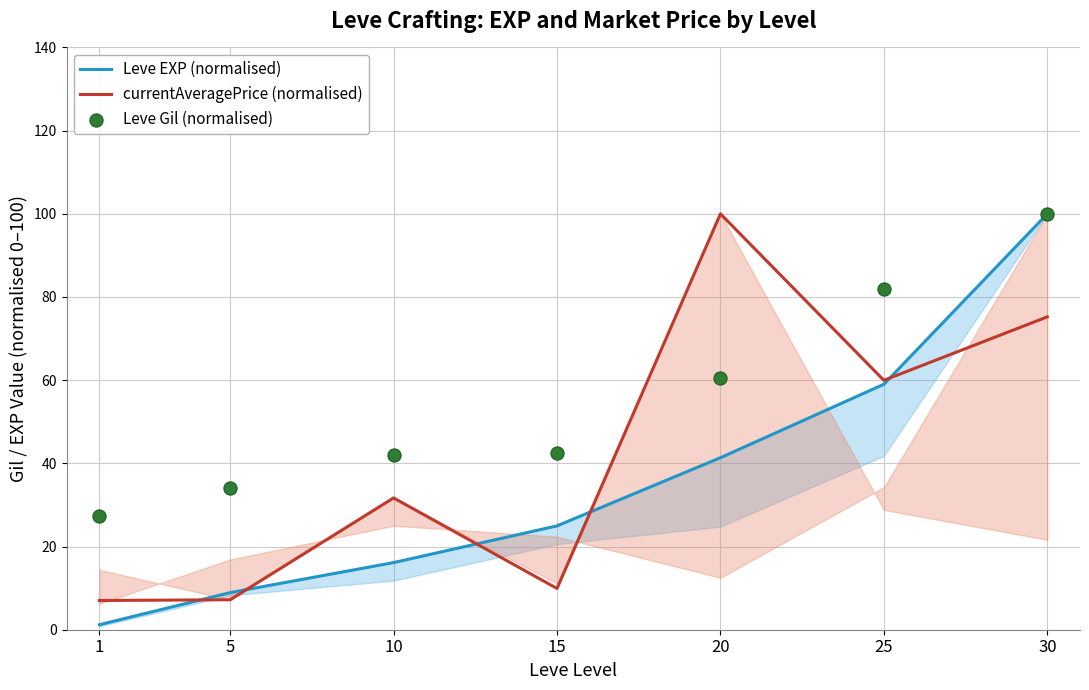

What is the total value across all series at 30?

275.2